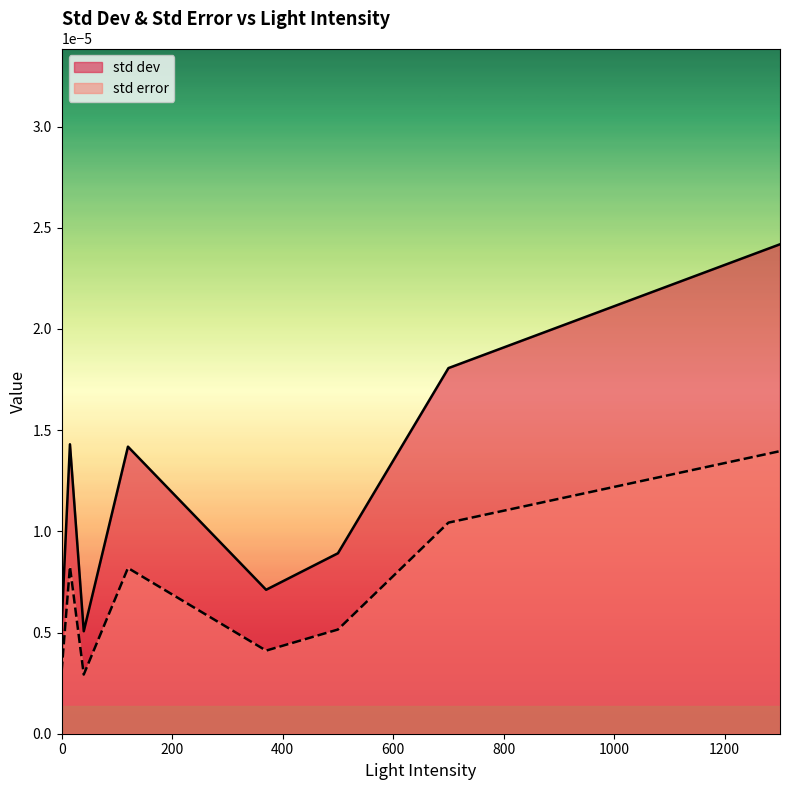

True or false: std dev has more than 1 points higher than both neighbors.

True